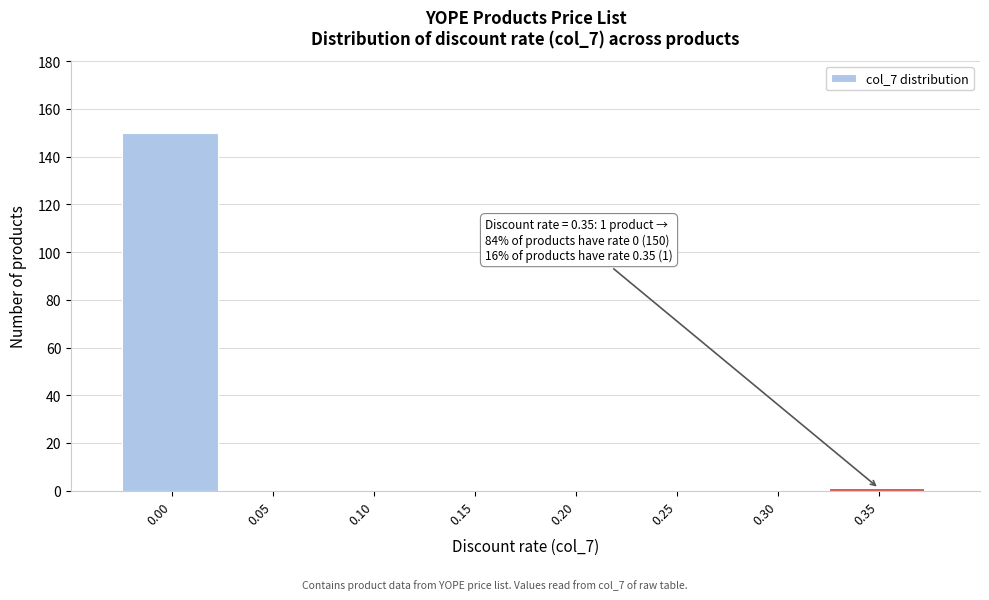

Reading left to right, extract all data points from this chart.

0.00=150	0.05=0	0.10=0	0.15=0	0.20=0	0.25=0	0.30=0	0.35=1